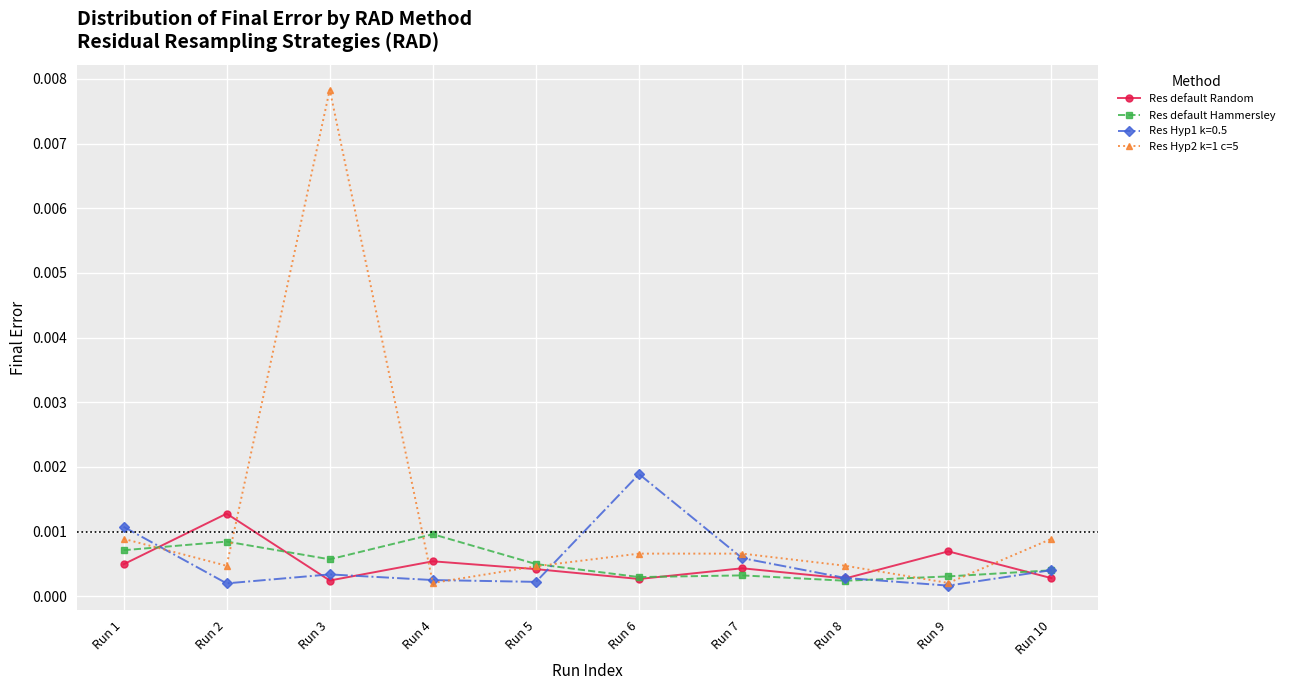

At which category is the sum across all series the highest?

Run 3